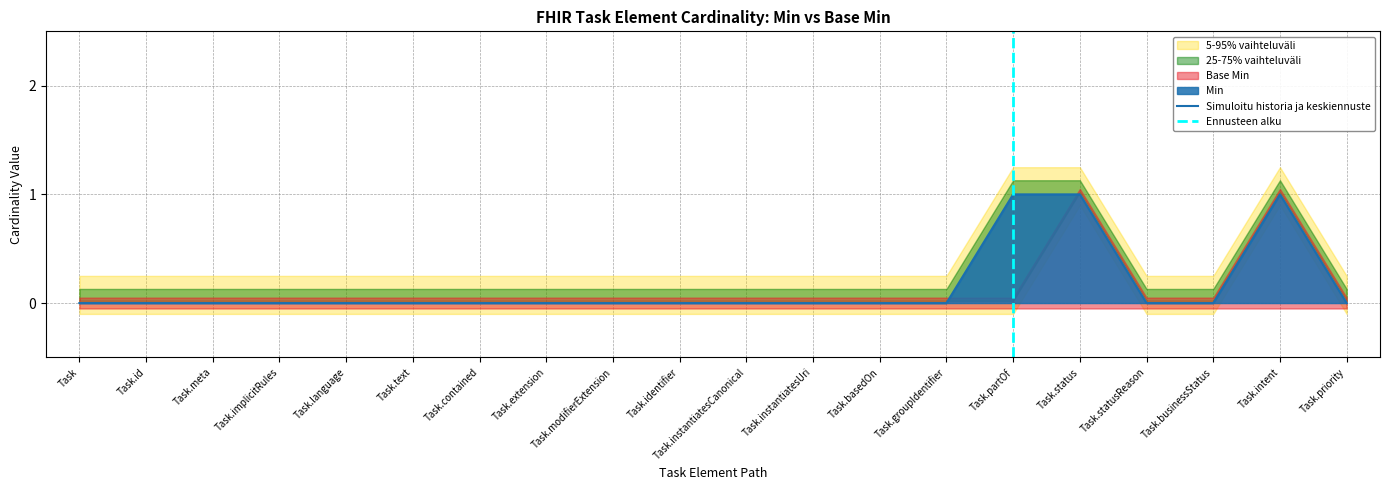

List the labels in order of value, largest first.

Task.partOf, Task.status, Task.intent, Task, Task.id, Task.meta, Task.implicitRules, Task.language, Task.text, Task.contained, Task.extension, Task.modifierExtension, Task.identifier, Task.instantiatesCanonical, Task.instantiatesUri, Task.basedOn, Task.groupIdentifier, Task.statusReason, Task.businessStatus, Task.priority